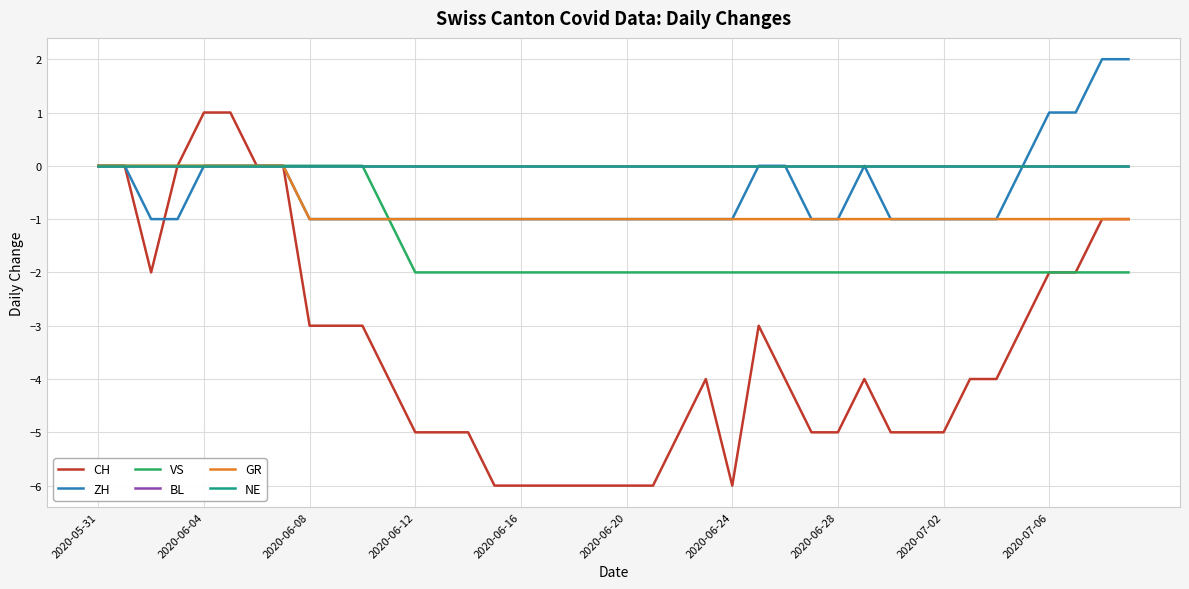

Is this an area chart (filled region under the line)?

No